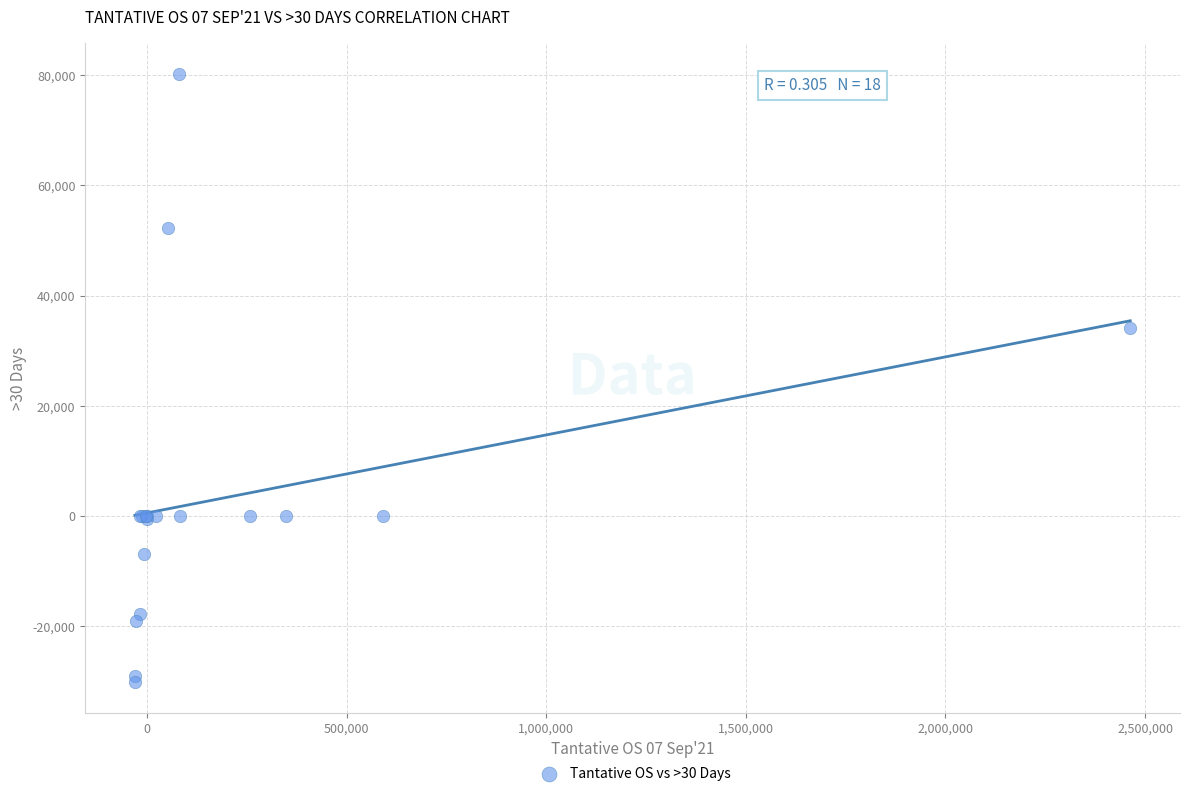

What Y value in the scatter plot is closest to 25032?

34120.5